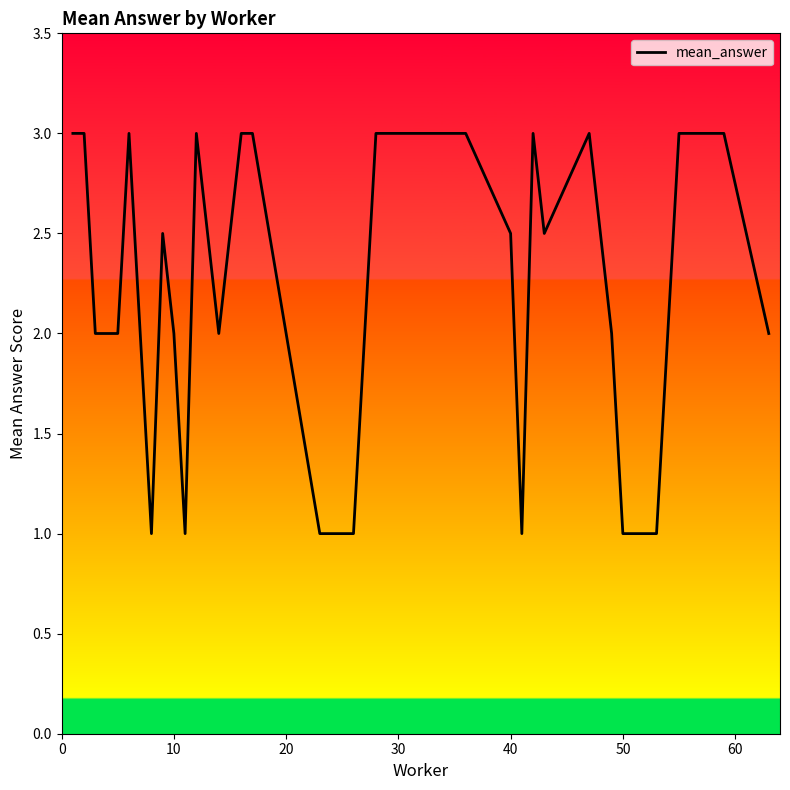

What is the difference between the maximum and minimum values?

2.0